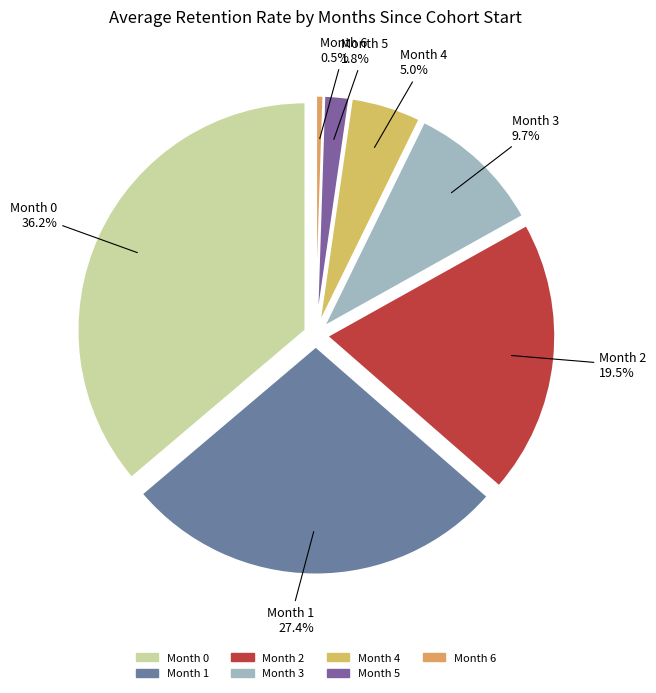

How many slices are in this pie chart?

7